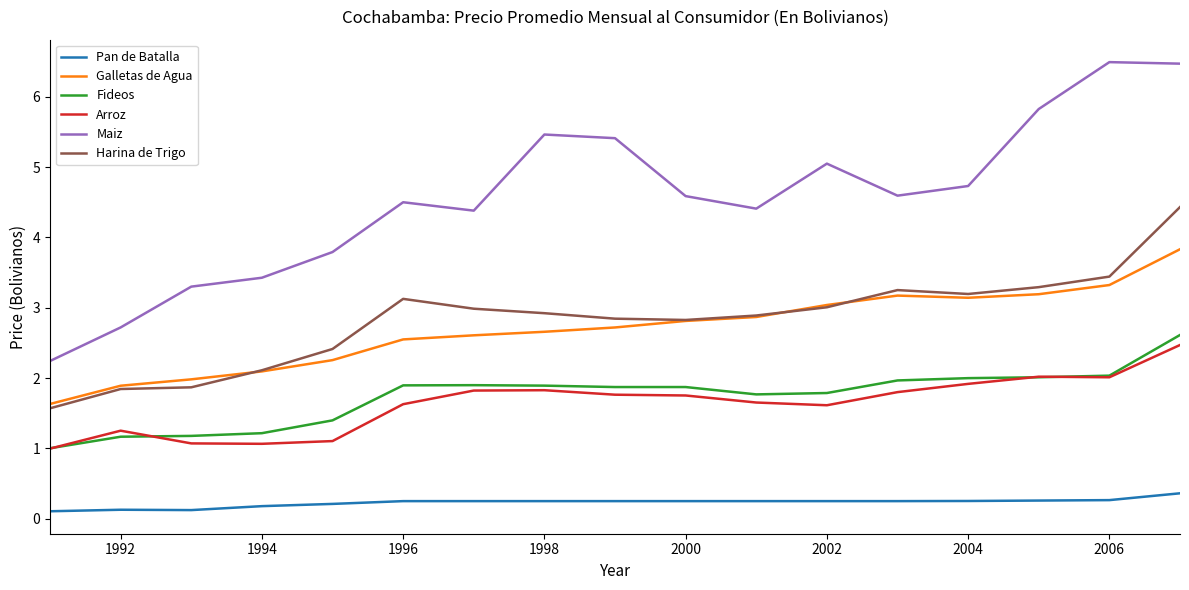

True or false: Arroz and Galletas de Agua intersect in this chart.

False